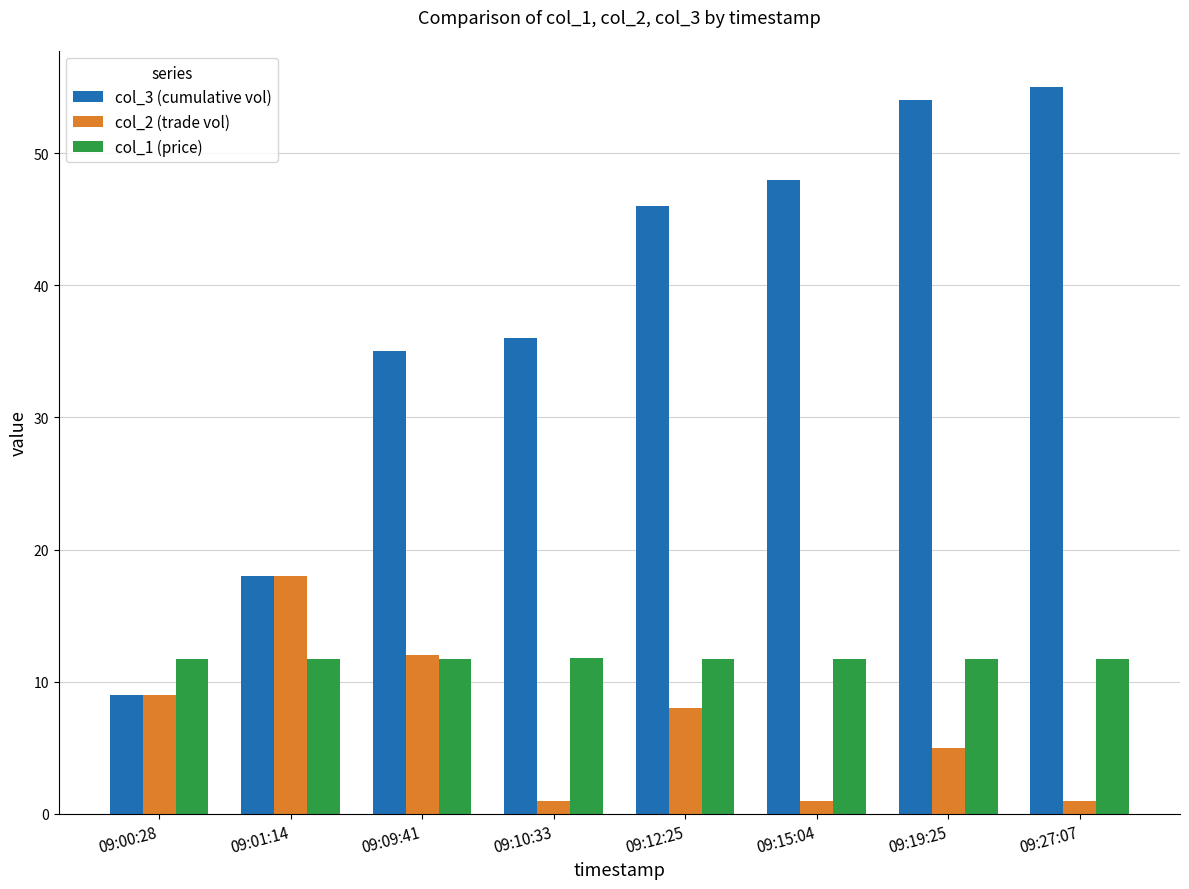

Is the value of col_3 (cumulative vol) at 09:09:41 greater than the value of col_2 (trade vol) at 09:27:07?

Yes